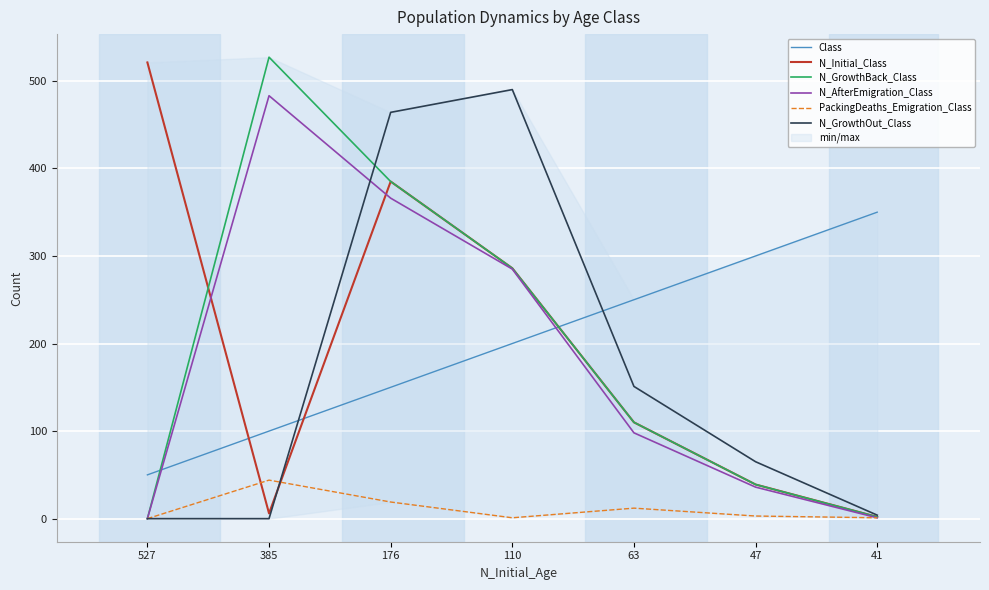

At which label does N_GrowthOut_Class first exceed 65?

176